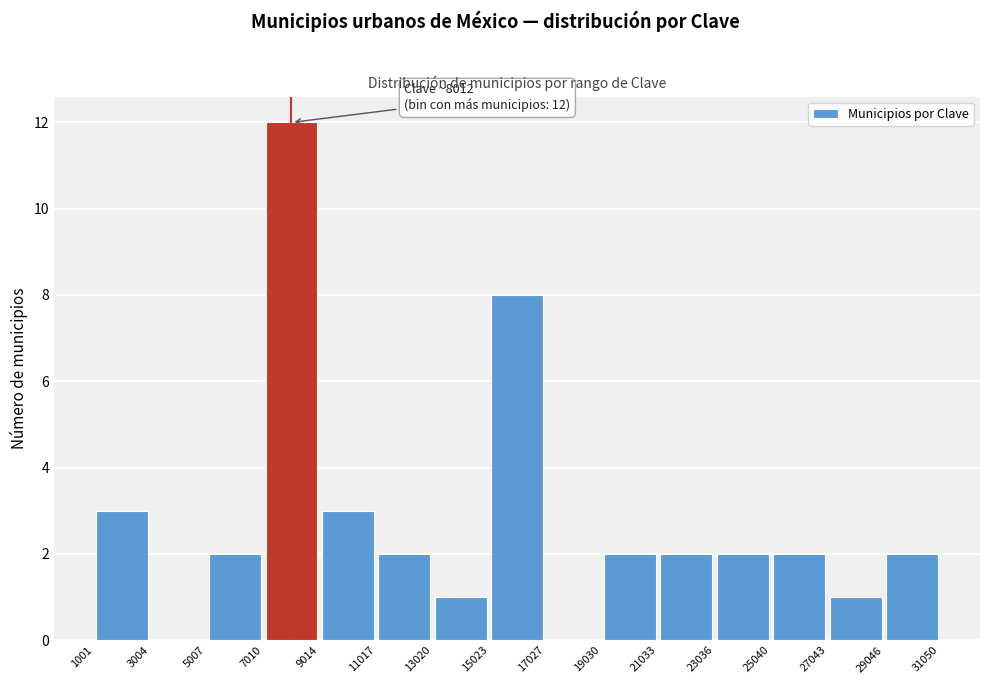

Which range on the x-axis has the tallest bar?

7010 to 9014